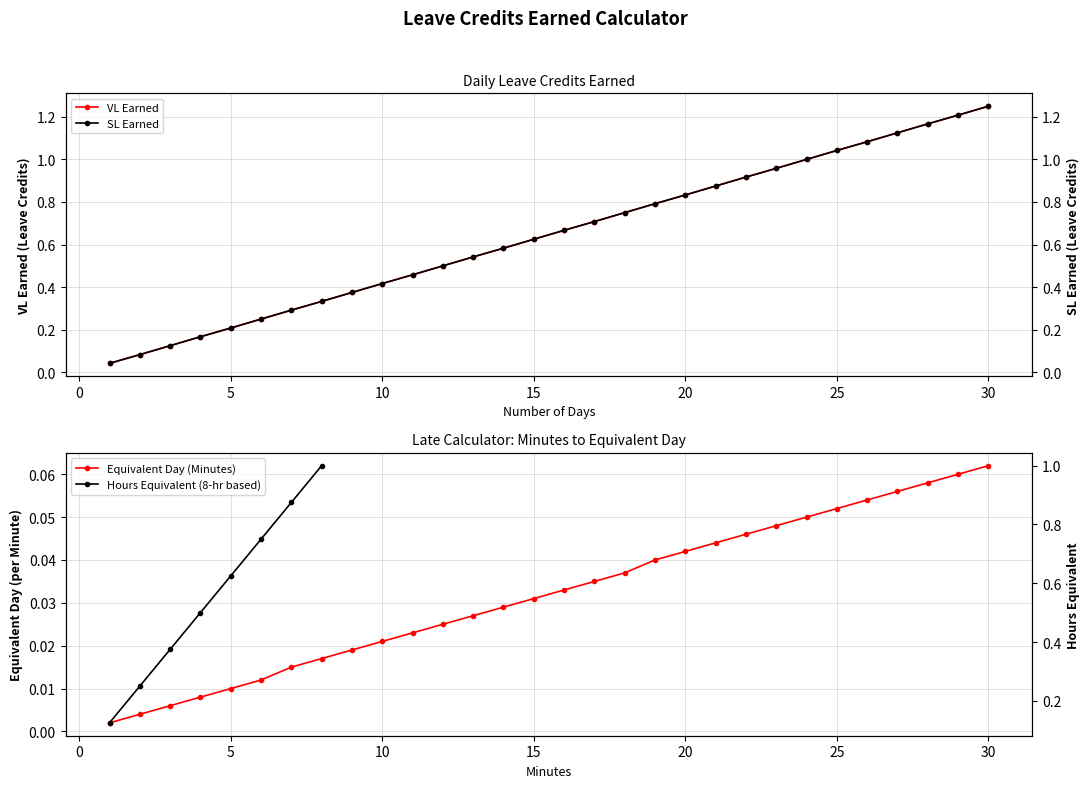

Does the chart have visible grid lines?

Yes